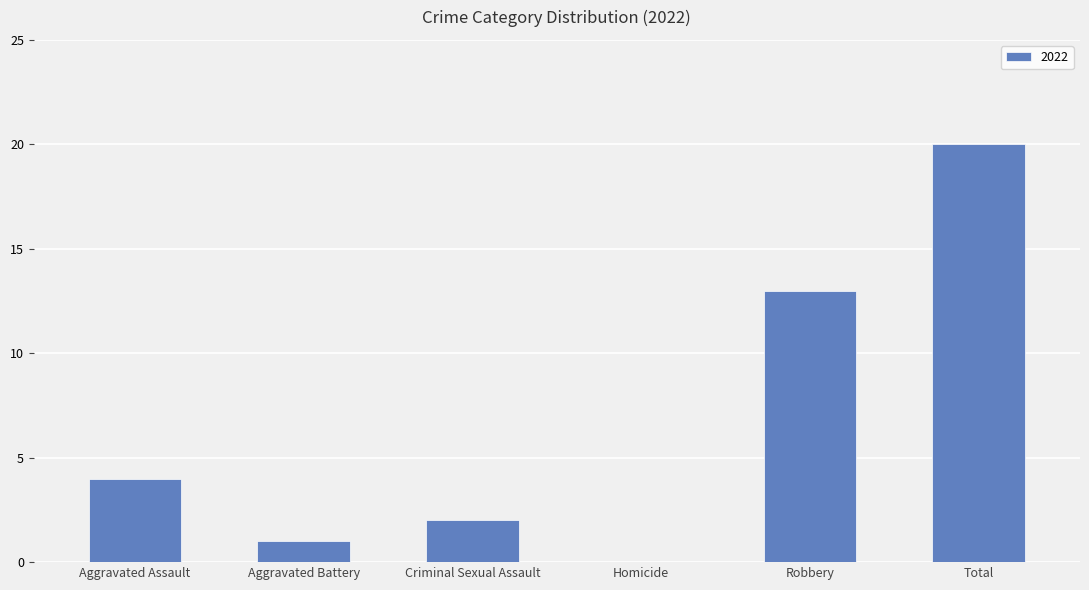

What is the sum of the values at Aggravated Assault and Criminal Sexual Assault?

6